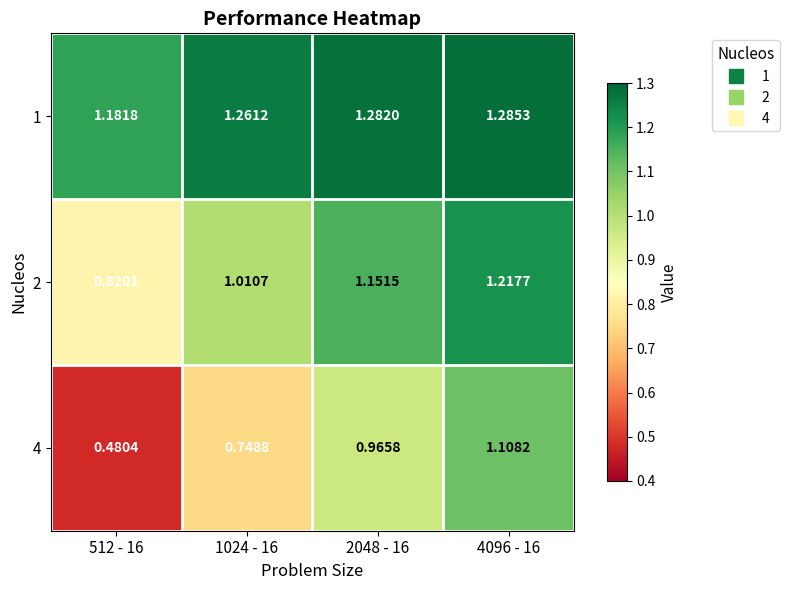

Which label corresponds to the largest value in the chart?

4096 - 16